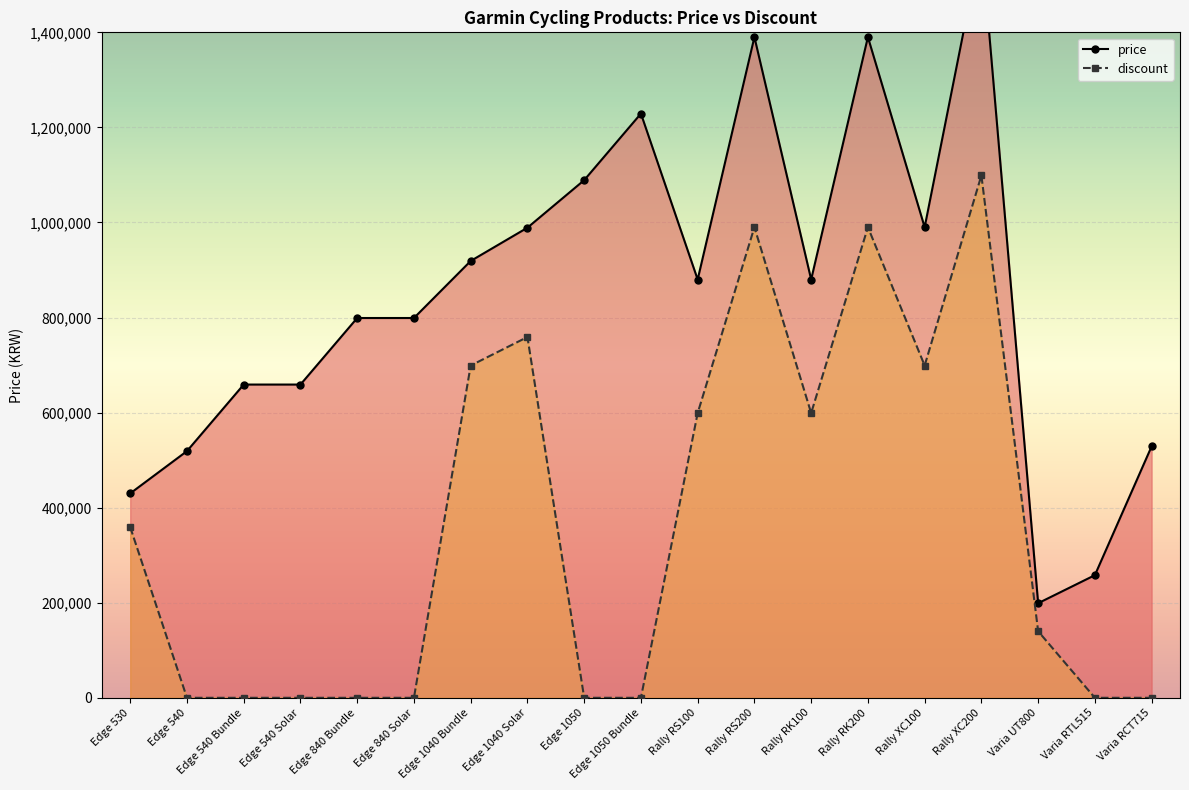

Which series has the widest spread of values?

price